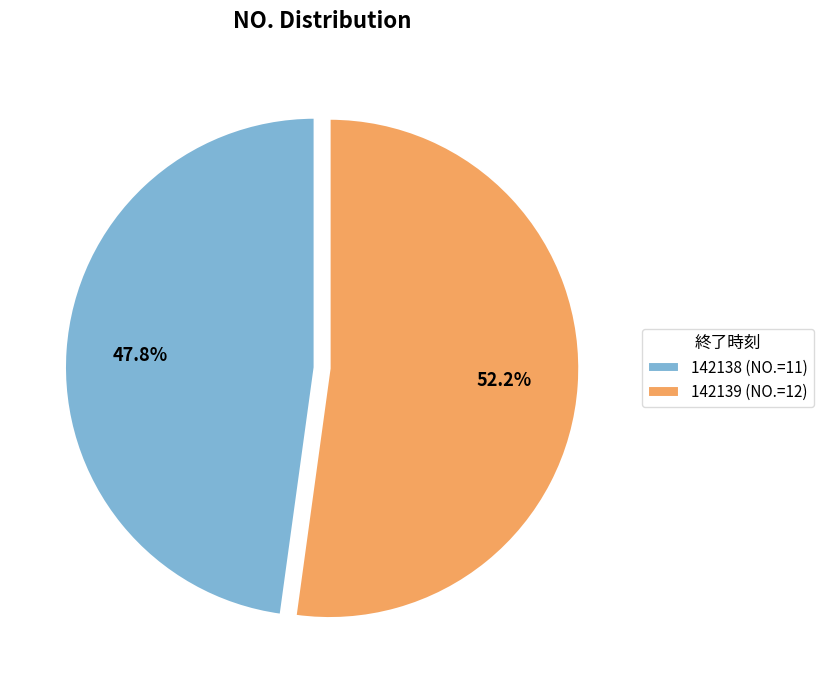

To the nearest percent, what percentage of the pie is 142139?

52%